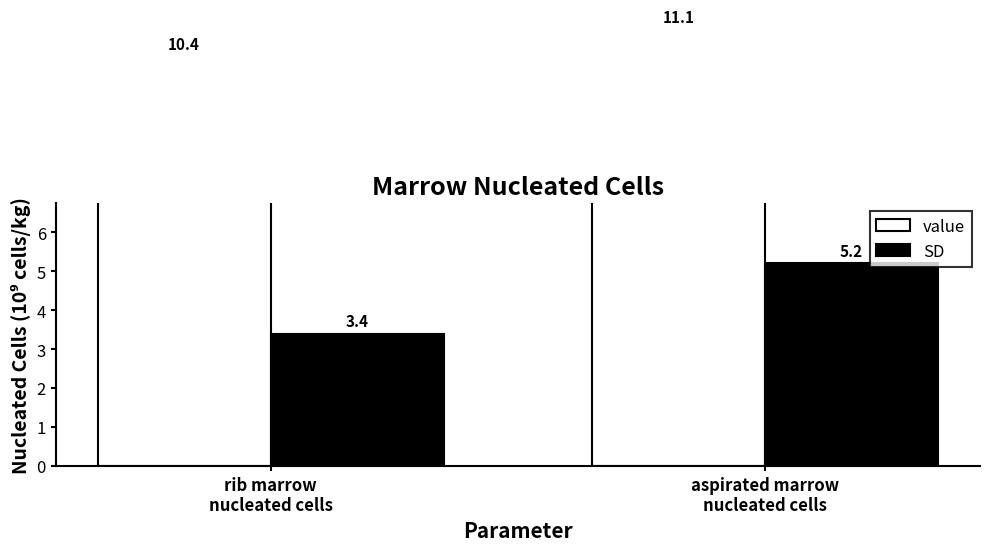

Is the value of value at rib marrow
nucleated cells greater than the value of SD at aspirated marrow
nucleated cells?

Yes